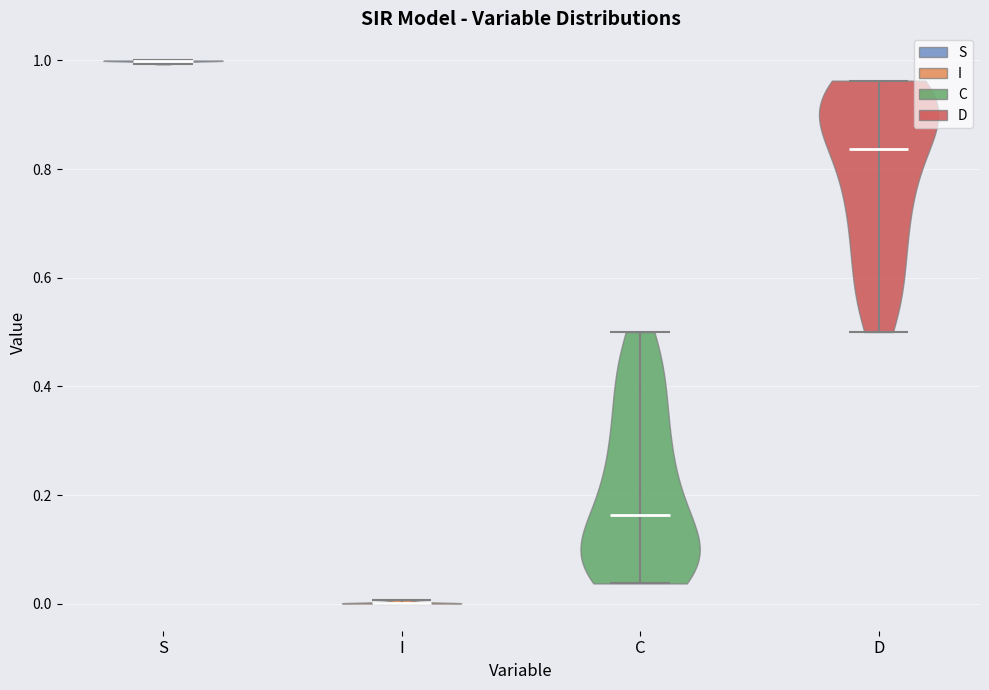

Where does the median line of the violin for S sit on the y-axis? The values are not printed on the chart, so give them approximately, as read against the axis.

1.00